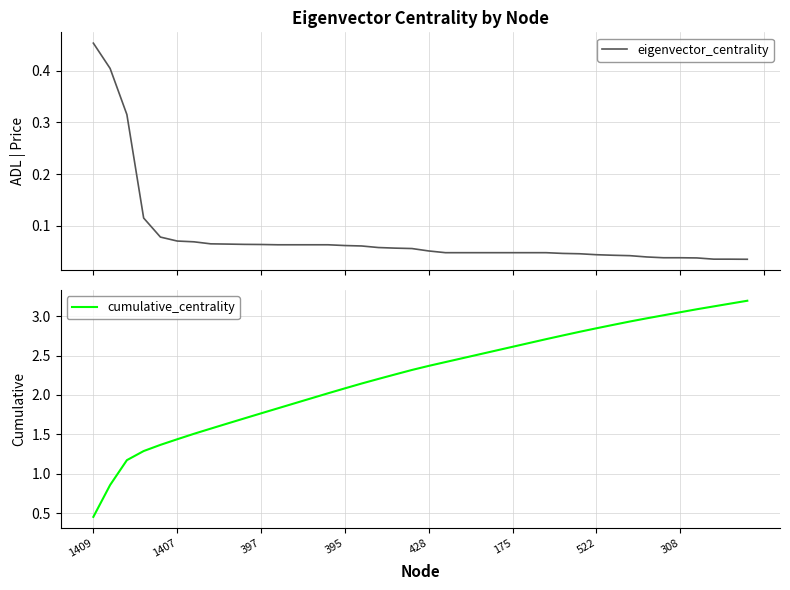

Which series has the widest spread of values?

cumulative_centrality